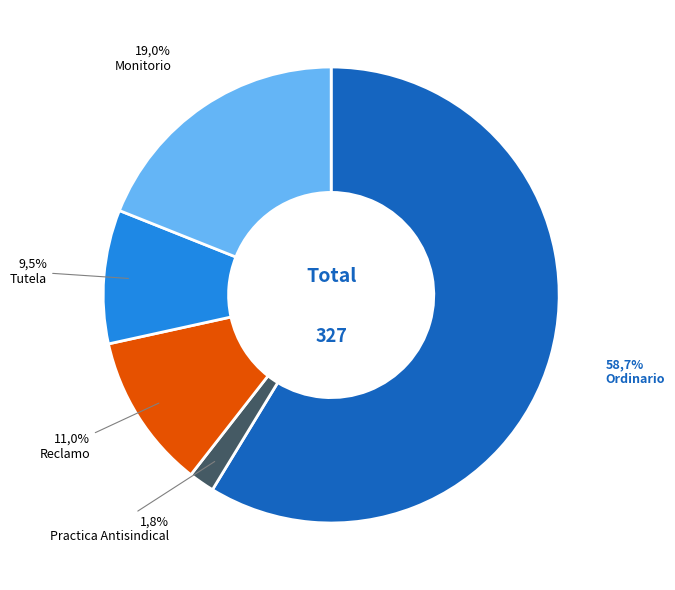

Count the number of slices in the pie.

5